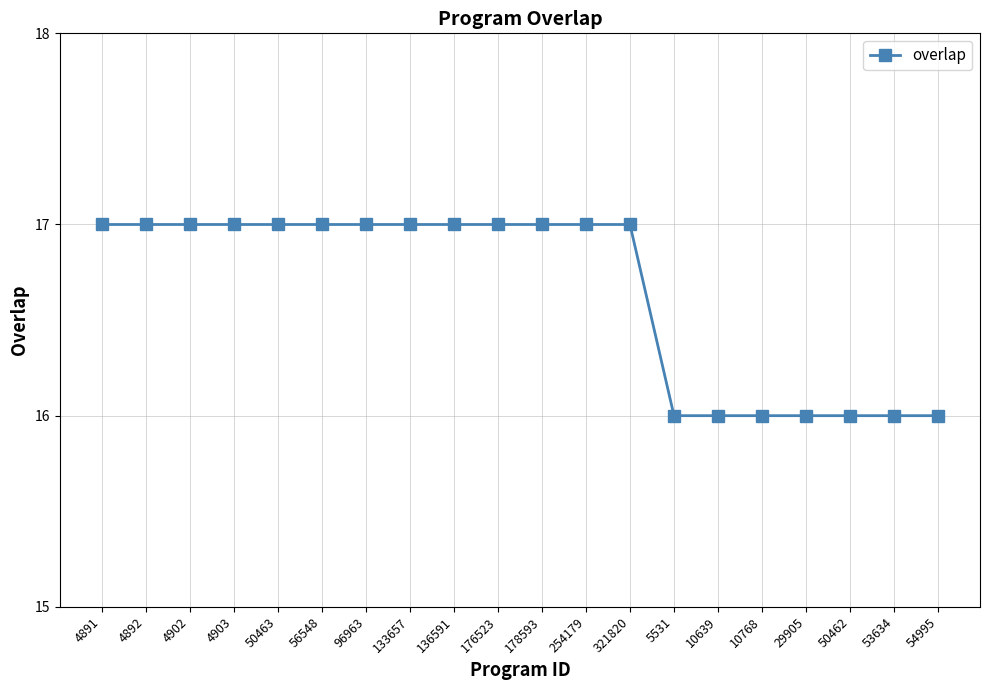

What is the sum of the values at 56548 and 176523?

34